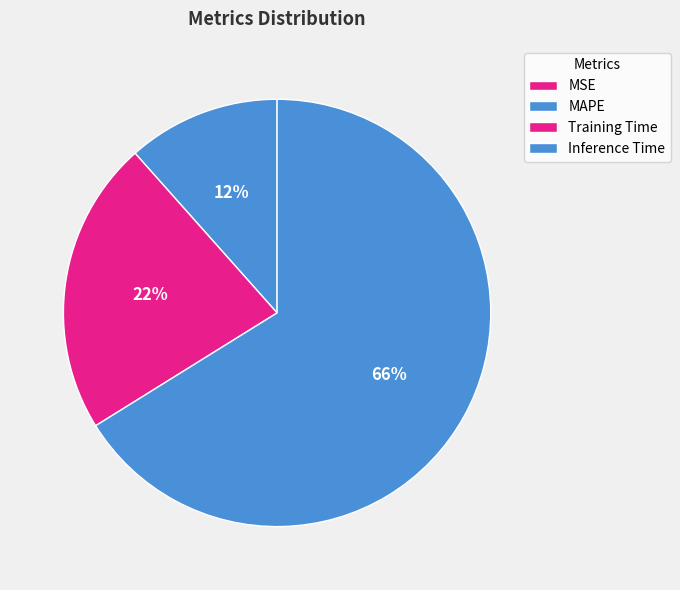

To the nearest percent, what is the average slice percentage?

25%